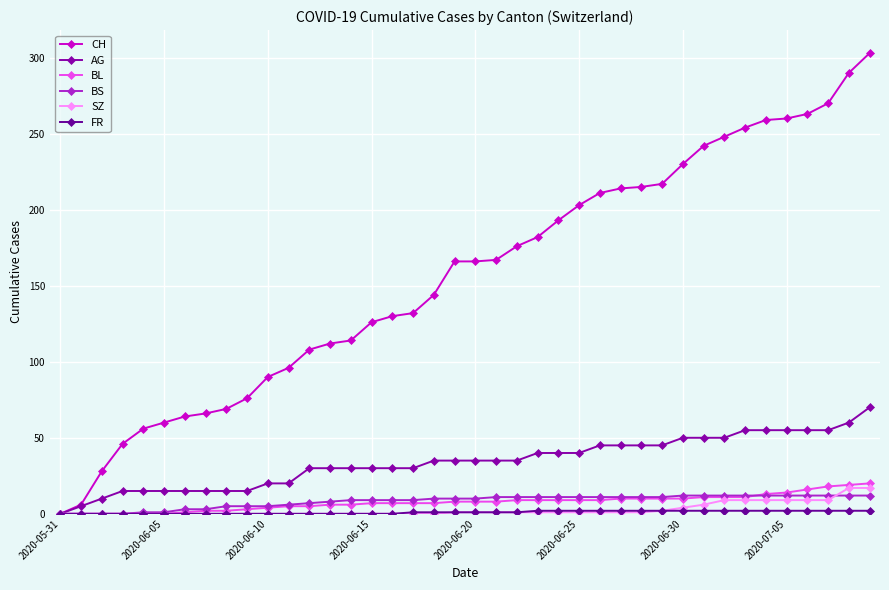

Does the chart have visible grid lines?

Yes